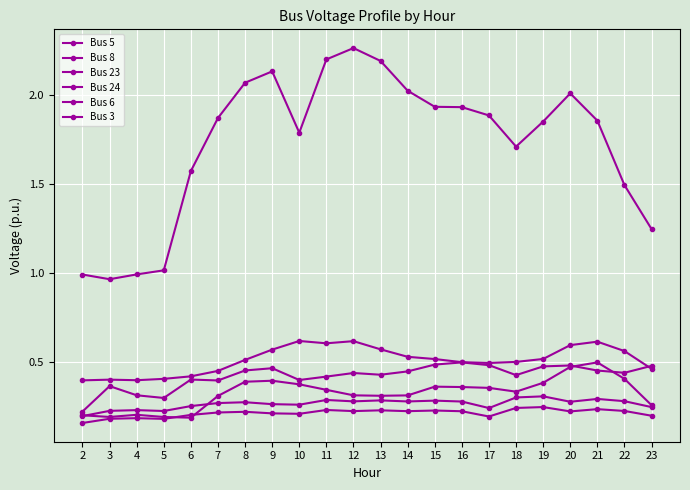

Which has a higher value, 22 or 4?

22